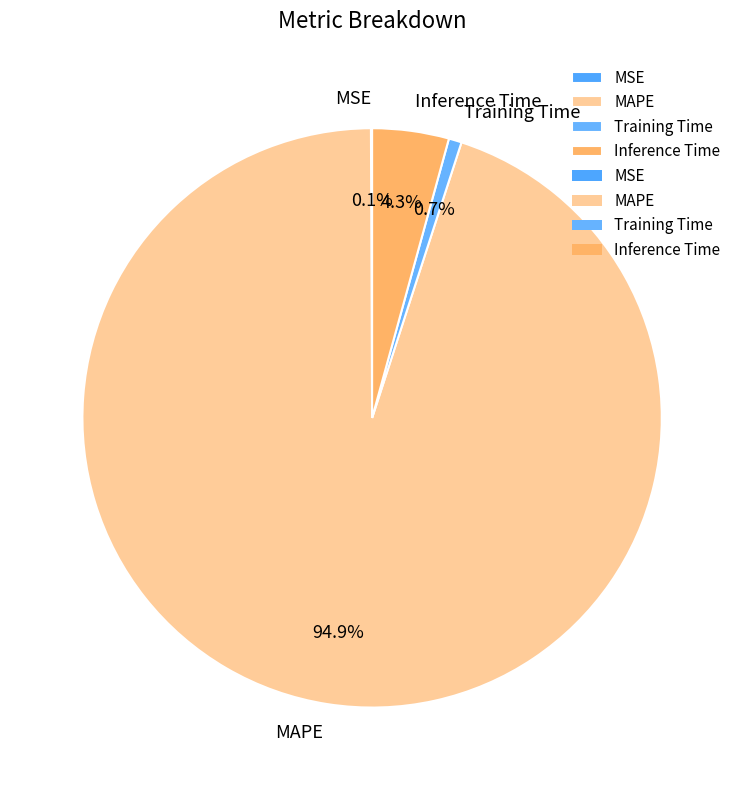

Which has a higher value, MAPE or Inference Time?

MAPE